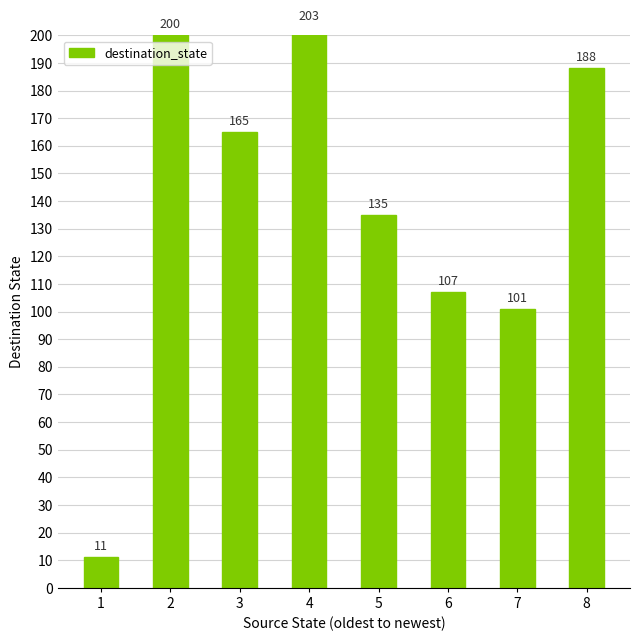

Which category has the highest value across all series?

4